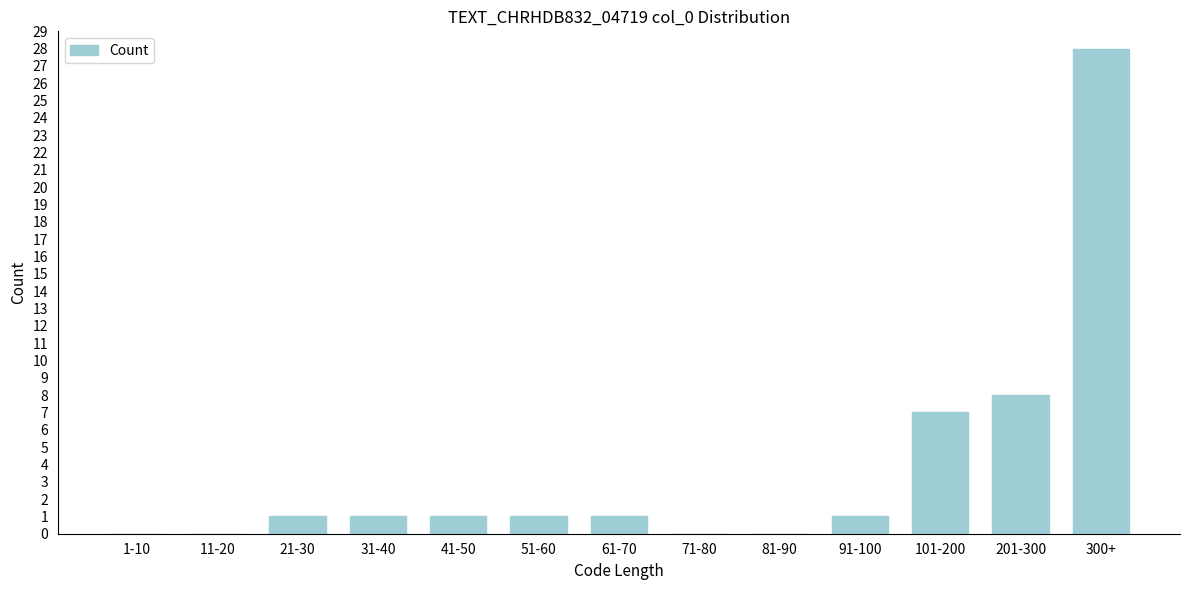

Reading left to right, extract all data points from this chart.

1-10=0	11-20=0	21-30=1	31-40=1	41-50=1	51-60=1	61-70=1	71-80=0	81-90=0	91-100=1	101-200=7	201-300=8	300+=28